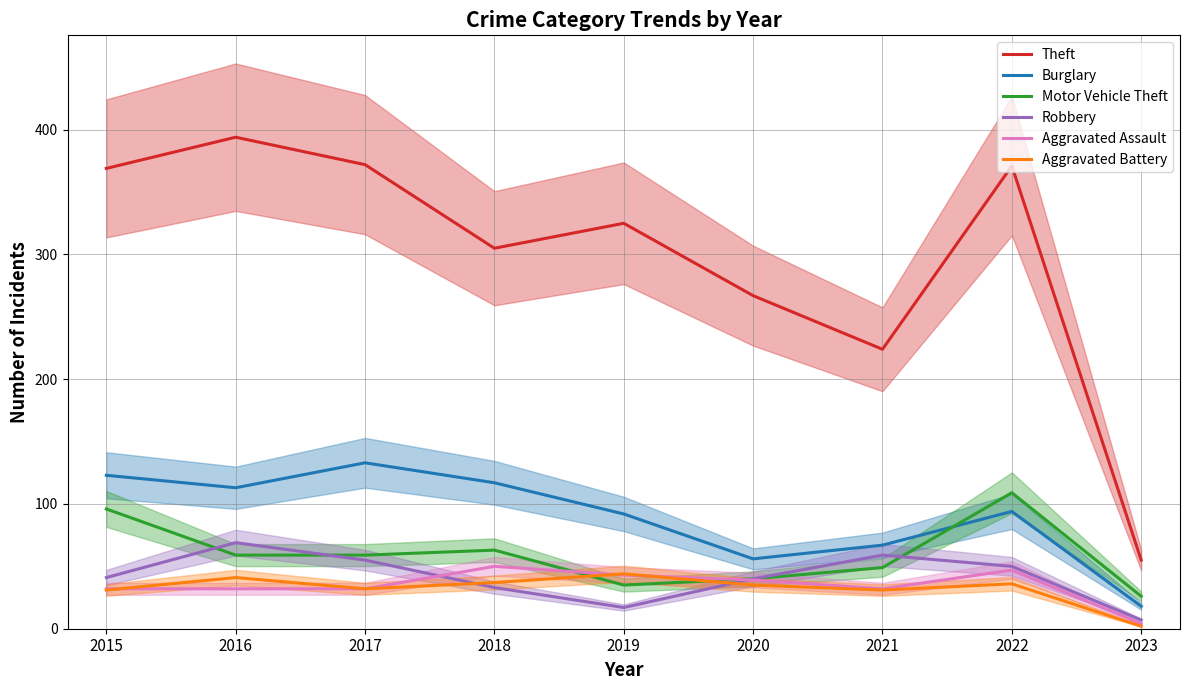

What is the value of the Burglary point at the 4th from the left?

117